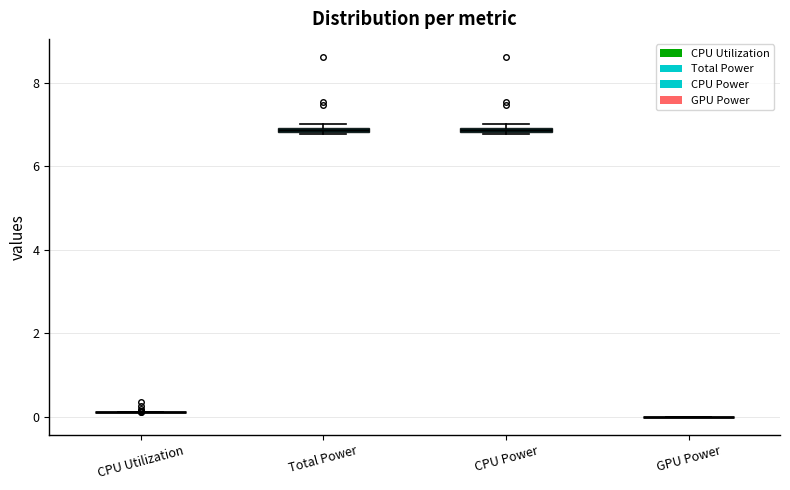

Where is the upper edge of the box for Total Power on the y-axis? The values are not printed on the chart, so give them approximately, as read against the axis.

7.0